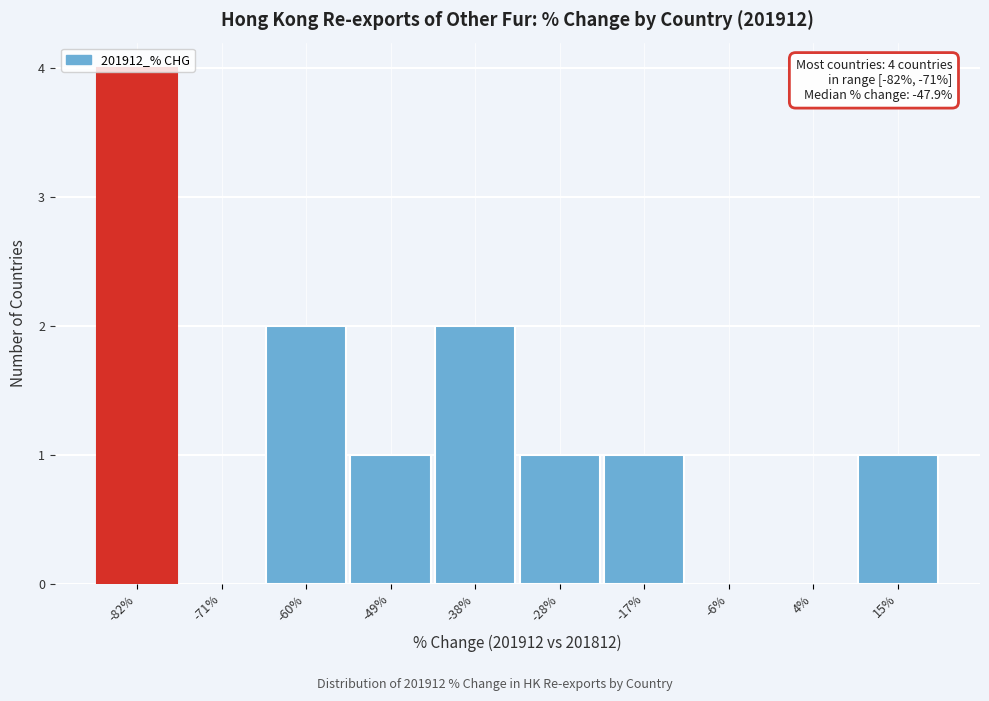

What is the sum of the values at -28% and -82%?

5